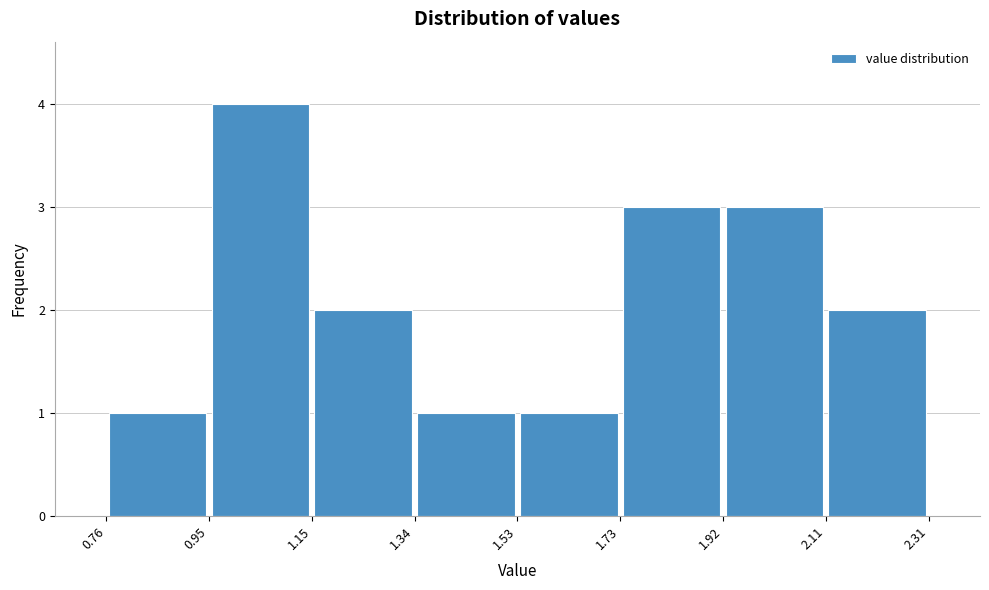

Reading left to right, transcribe this chart: for each bar, give the range it covers on the x-axis and its height. The values are not printed on the chart, so give them approximately, as read against the axis.

0.76 to 0.95: 1
0.95 to 1.15: 4
1.15 to 1.34: 2
1.34 to 1.53: 1
1.53 to 1.73: 1
1.73 to 1.92: 3
1.92 to 2.11: 3
2.11 to 2.31: 2